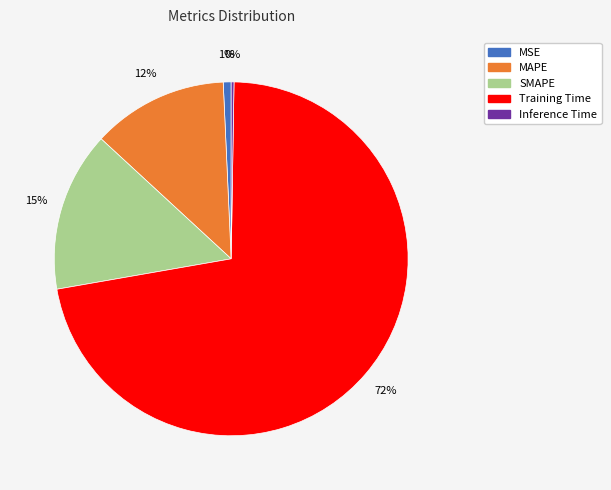

To the nearest percent, what is the combined percentage of SMAPE and MAPE?

27%